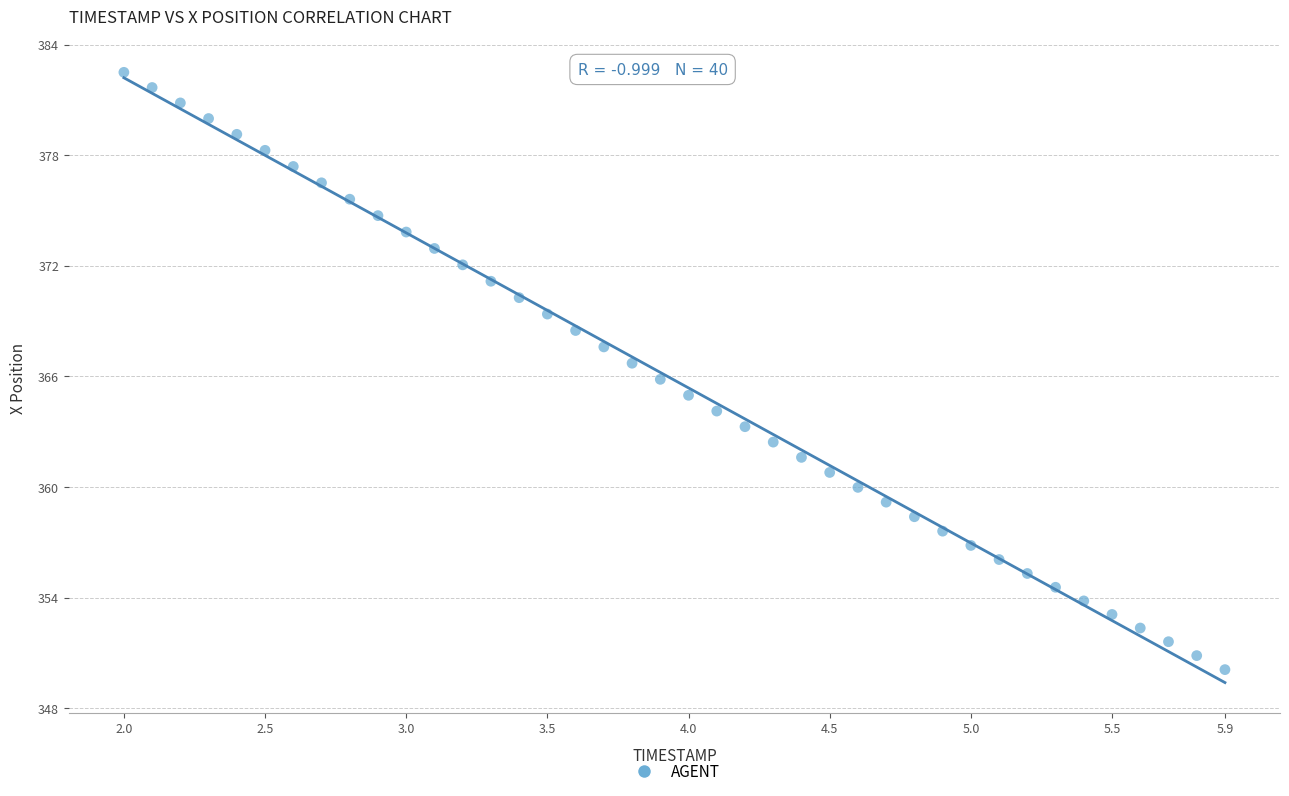

What is the range of Y values (max minus min)?

32.4